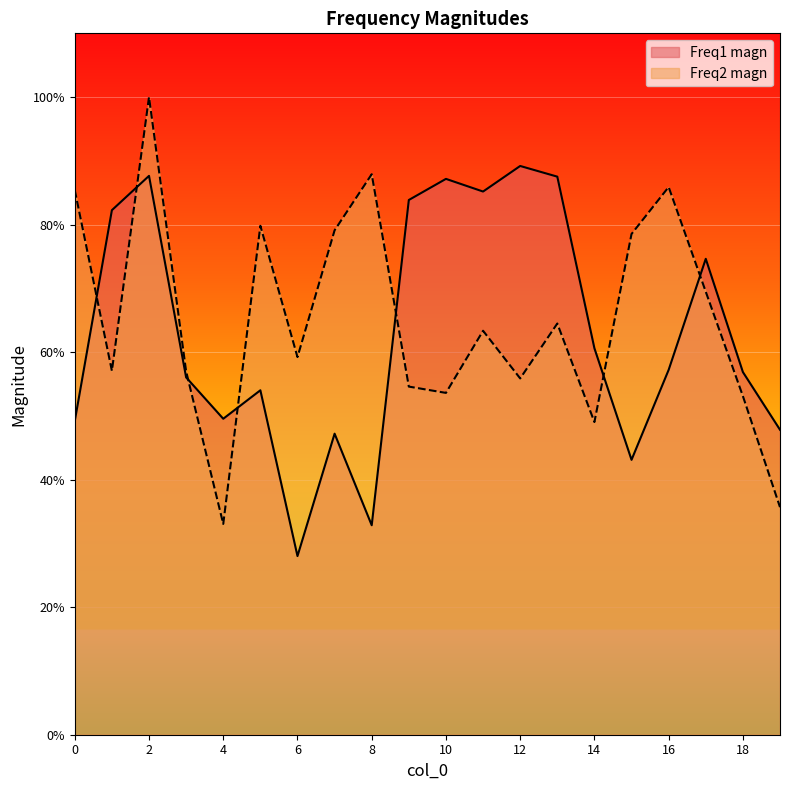

Reading left to right, what are all the values shown in this chart?

Freq1 magn: 0=0.5	1=0.8	2=0.9	3=0.6	4=0.5	5=0.5	6=0.3	7=0.5	8=0.3	9=0.8	10=0.9	11=0.9	12=0.9	13=0.9	14=0.6	15=0.4	16=0.6	17=0.7	18=0.6	19=0.5
Freq2 magn: 0=0.9	1=0.6	2=1.0	3=0.6	4=0.3	5=0.8	6=0.6	7=0.8	8=0.9	9=0.5	10=0.5	11=0.6	12=0.6	13=0.6	14=0.5	15=0.8	16=0.9	17=0.7	18=0.5	19=0.4